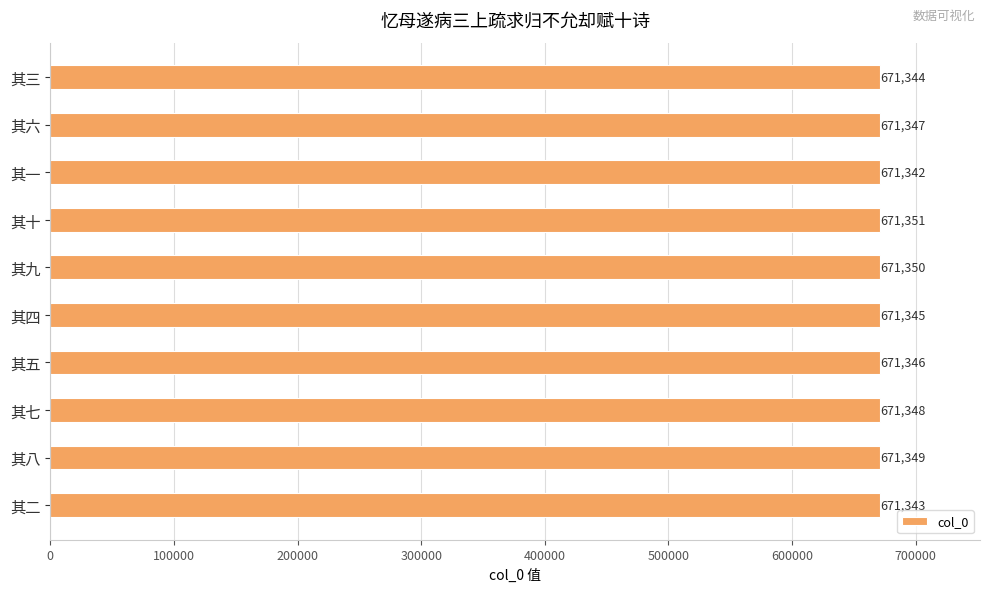

Rank the categories by value from lowest to highest.

其一, 其二, 其三, 其四, 其五, 其六, 其七, 其八, 其九, 其十